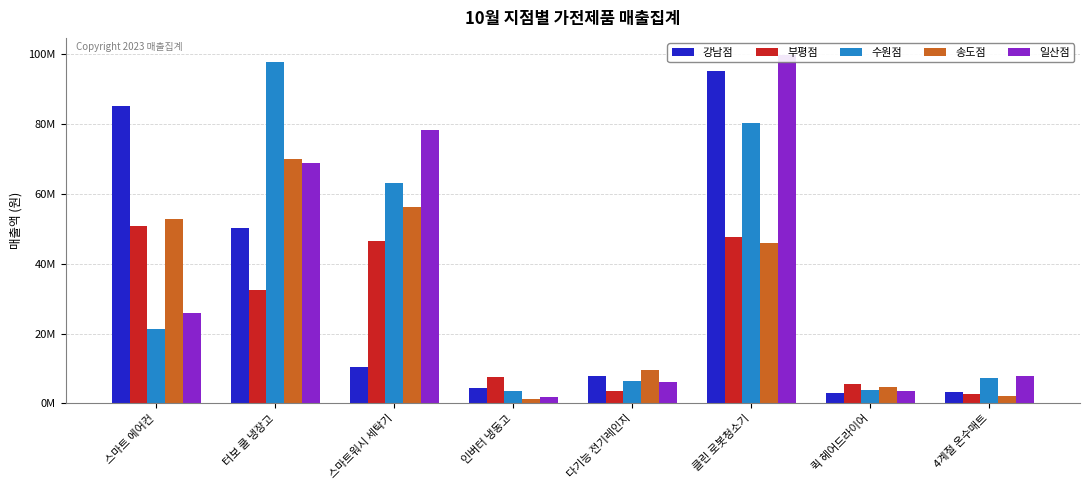

At which label does 일산점 reach its peak?

클린 로봇청소기